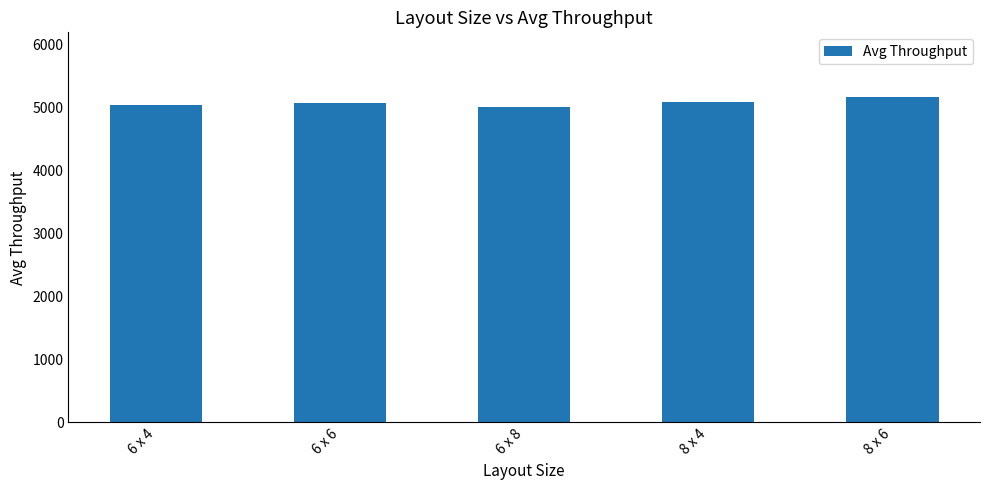

What is the sum of all values?

25350.8